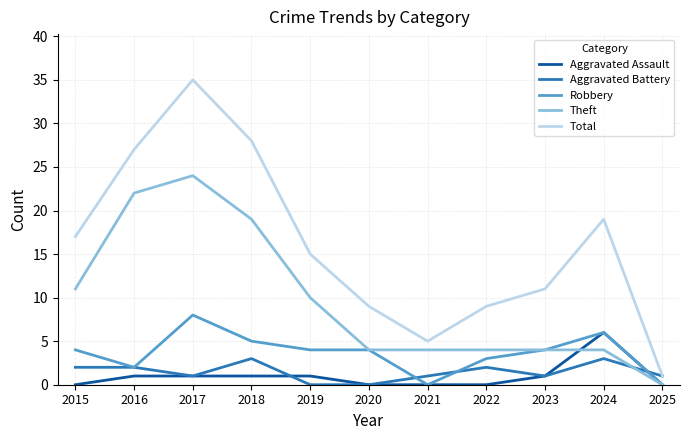

What is the difference between the highest and lowest values at 2020?

9